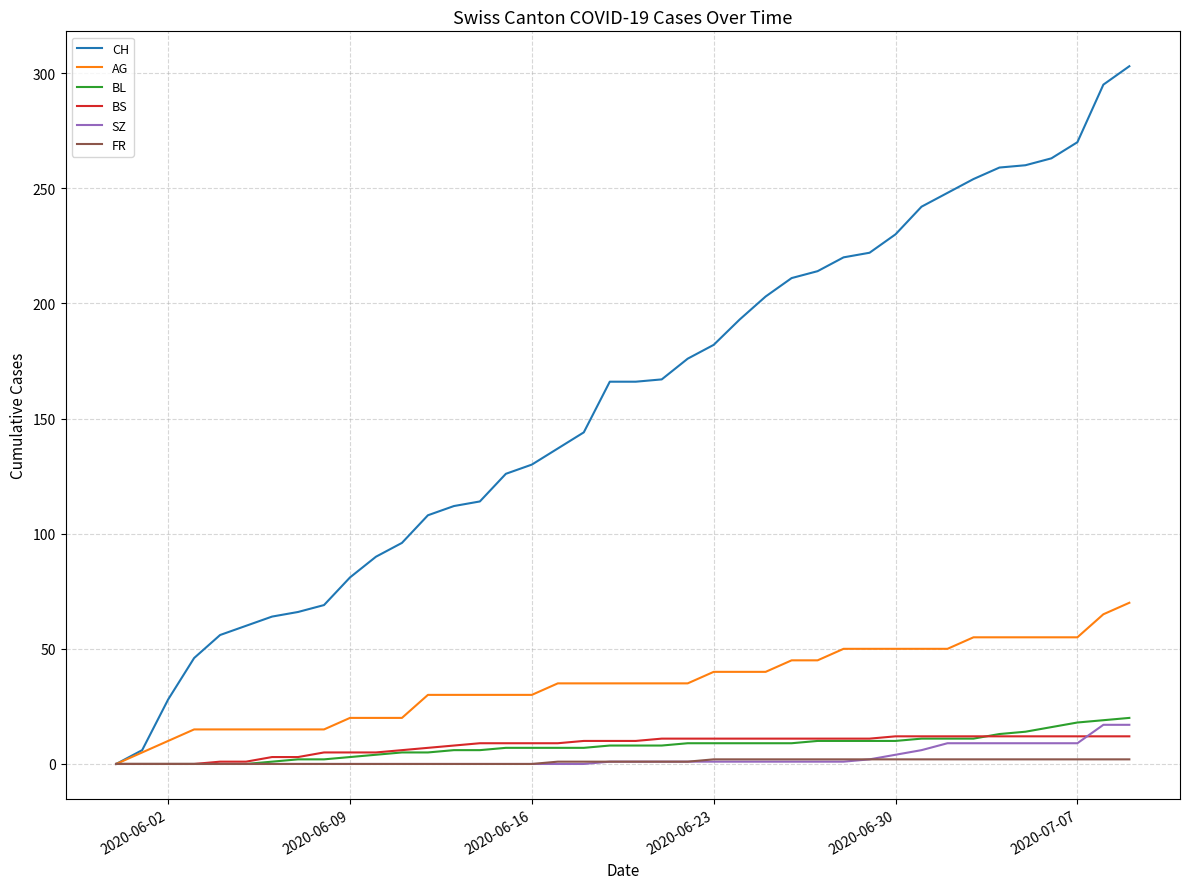

Which series has the largest range (max minus min)?

CH